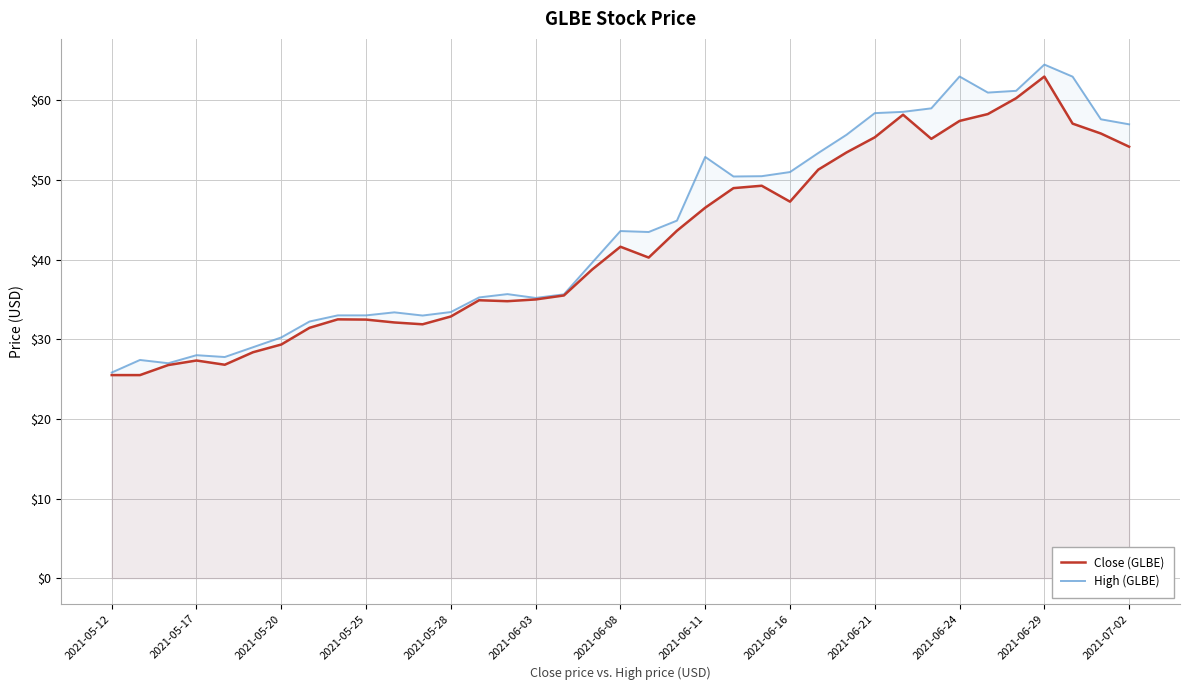

Between 25 and 17, which is larger?

25